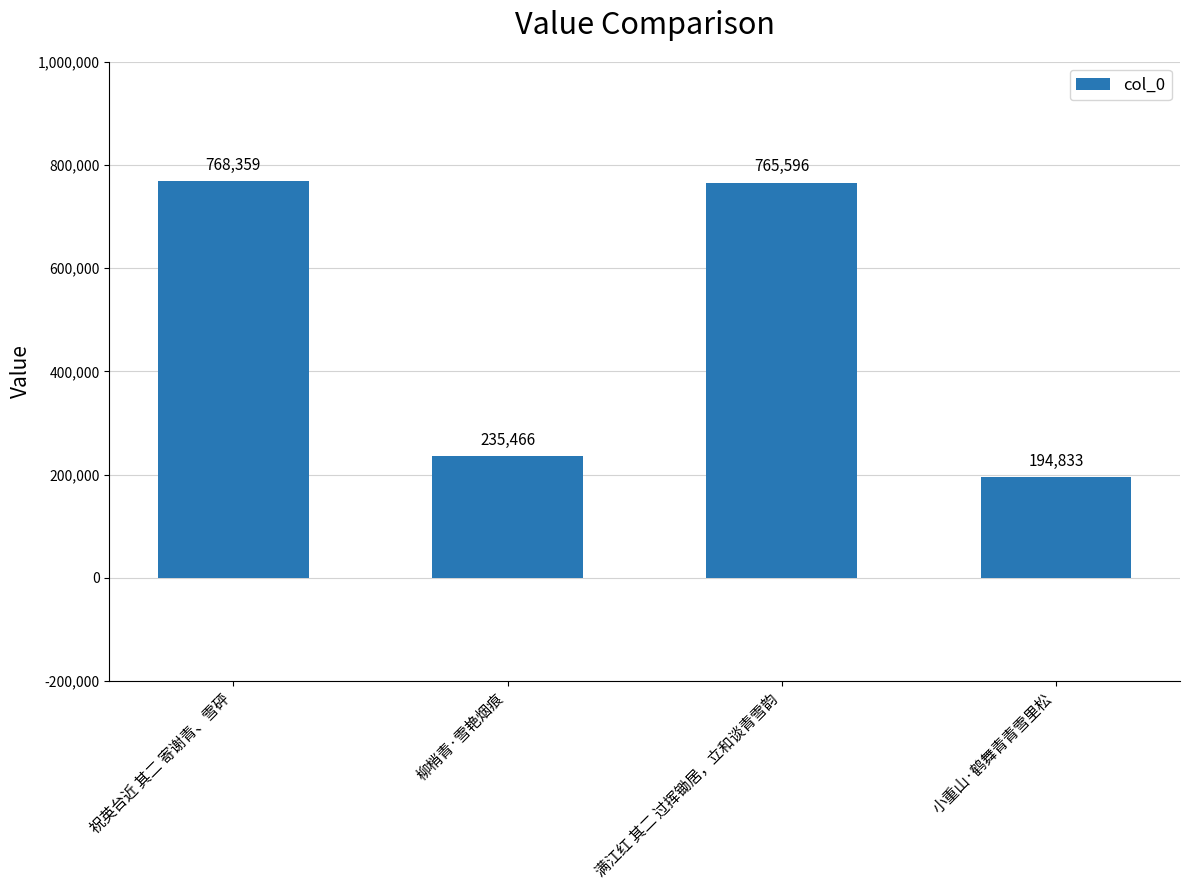

What is the label of the 4th bar from the right?

祝英台近 其二 寄谢青、雪砰